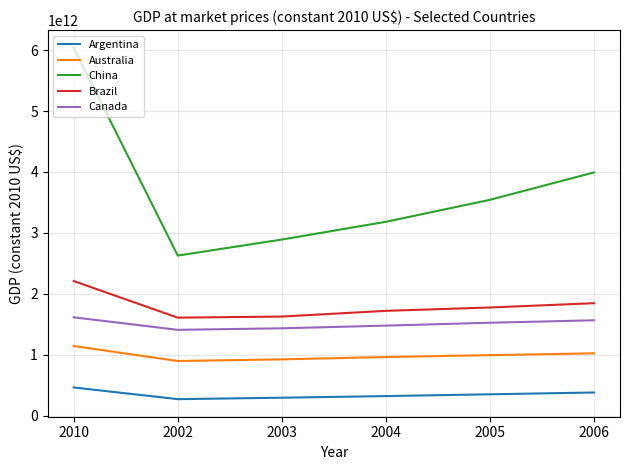

At how many categories does at least one series exceed 5062432490452?

1